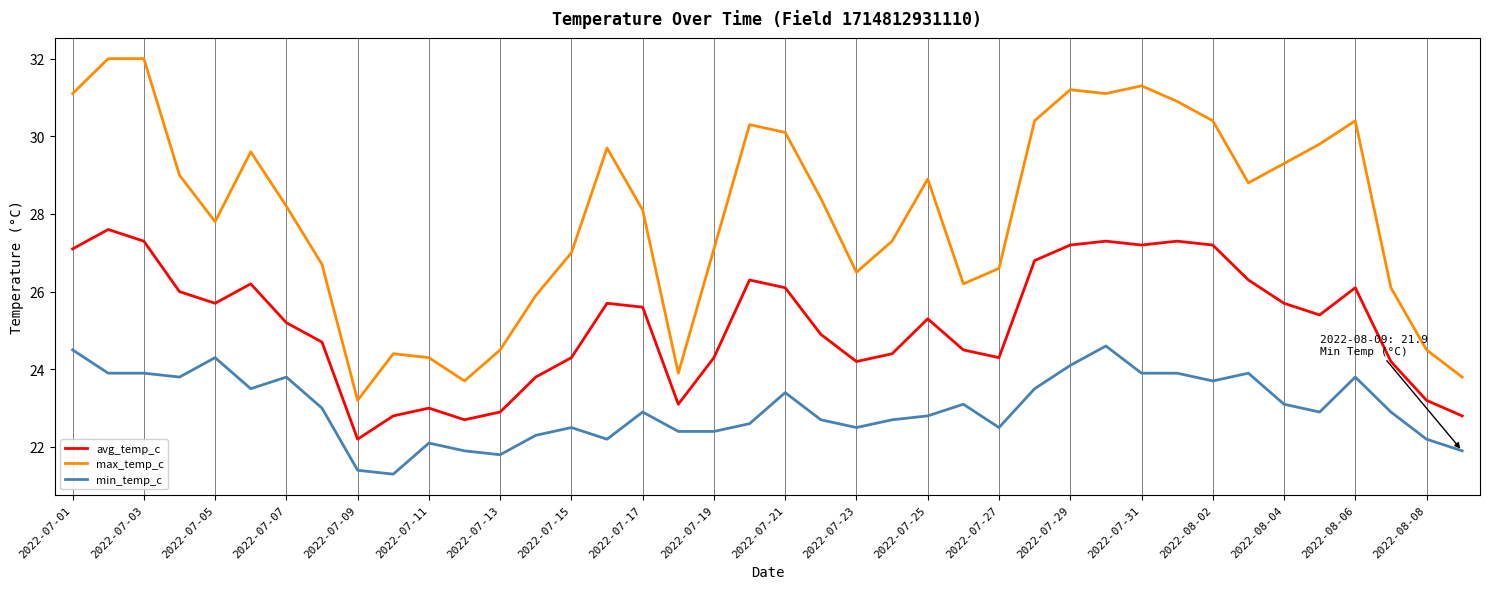

Which series has the largest range (max minus min)?

max_temp_c